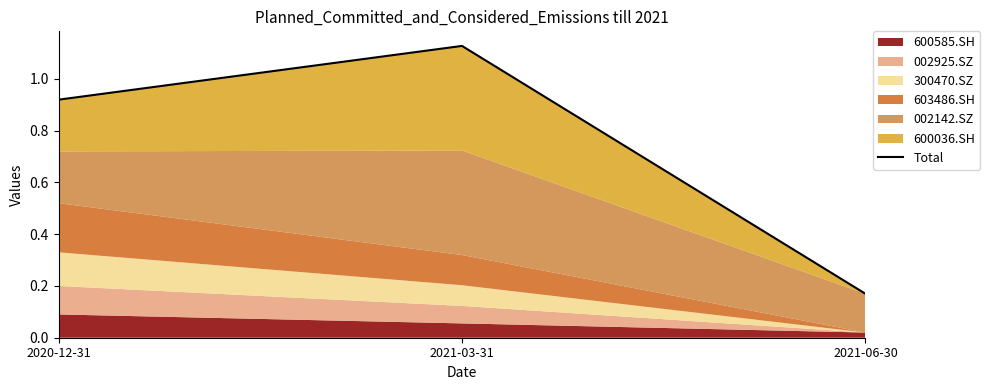

Rank the categories by value from highest to lowest.

2021-03-31, 2020-12-31, 2021-06-30